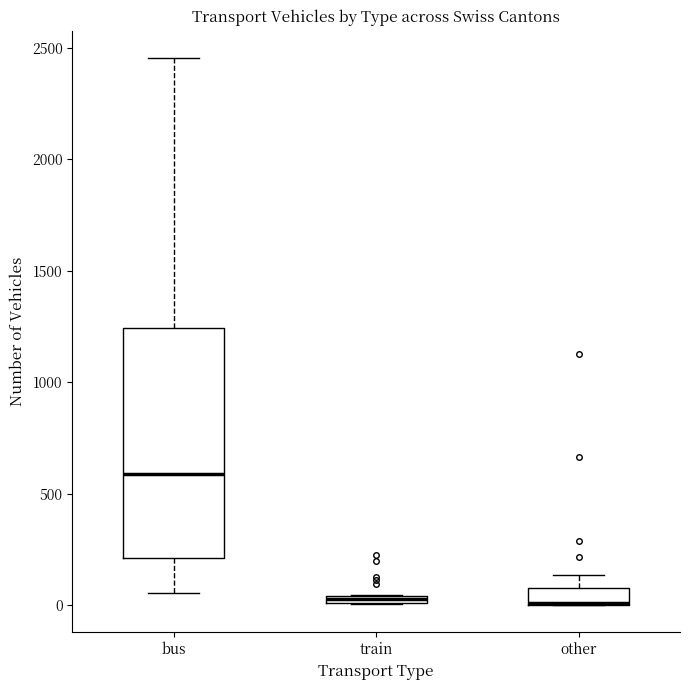

Where is the upper edge of the box for bus on the y-axis? The values are not printed on the chart, so give them approximately, as read against the axis.

1250